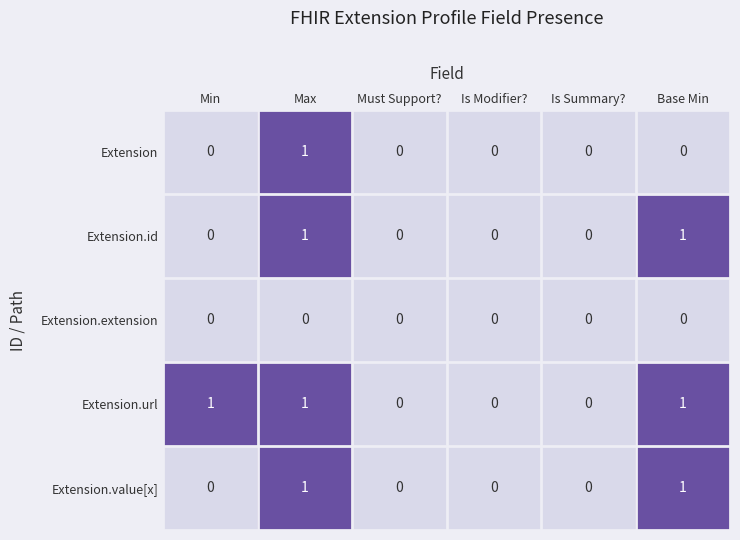

At which category is the sum across all series the highest?

Max